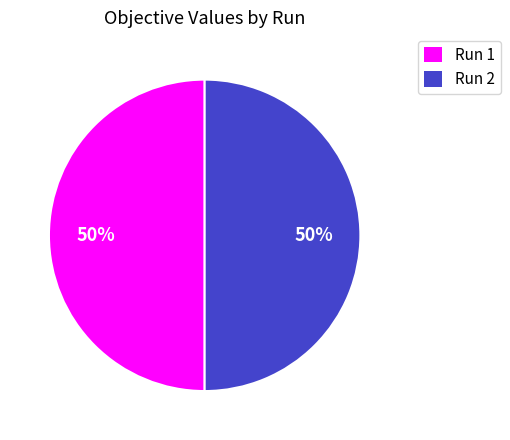

What percentage is the Run 2 slice, to the nearest percent?

50%